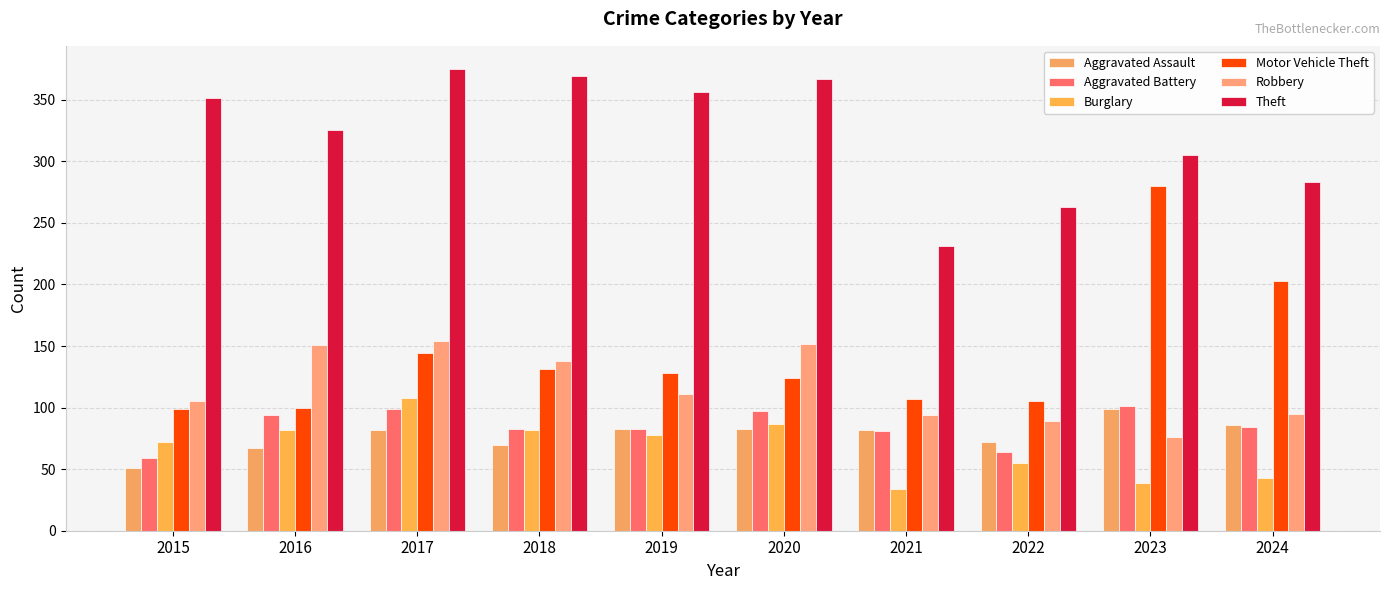

What are all the series names shown in the legend?

Aggravated Assault, Aggravated Battery, Burglary, Motor Vehicle Theft, Robbery, Theft